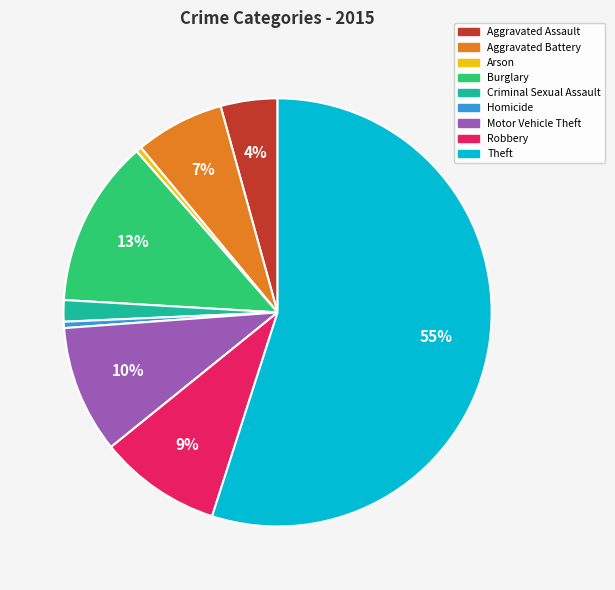

To the nearest percent, what is the combined percentage of Aggravated Assault and Burglary?

17%